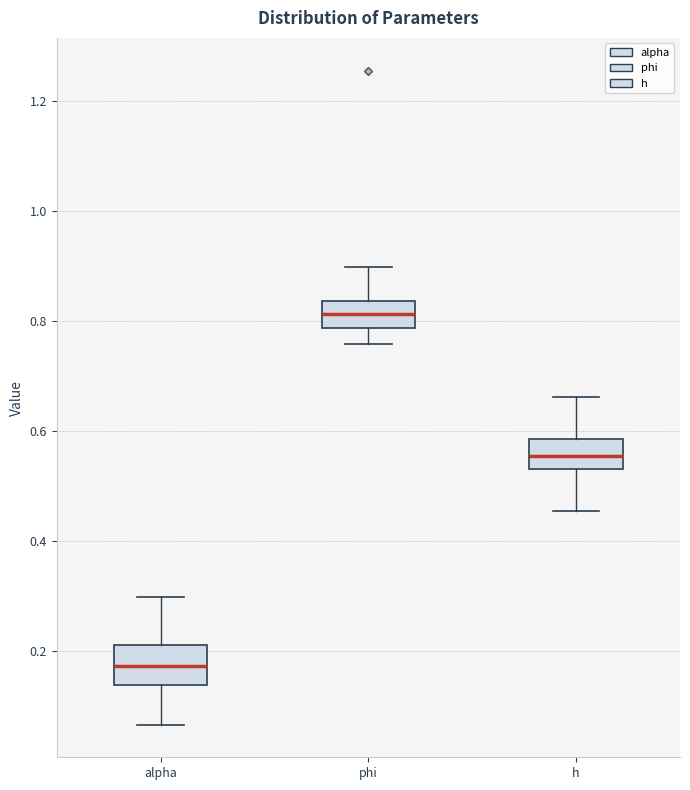

Which box's median line is the highest?

phi